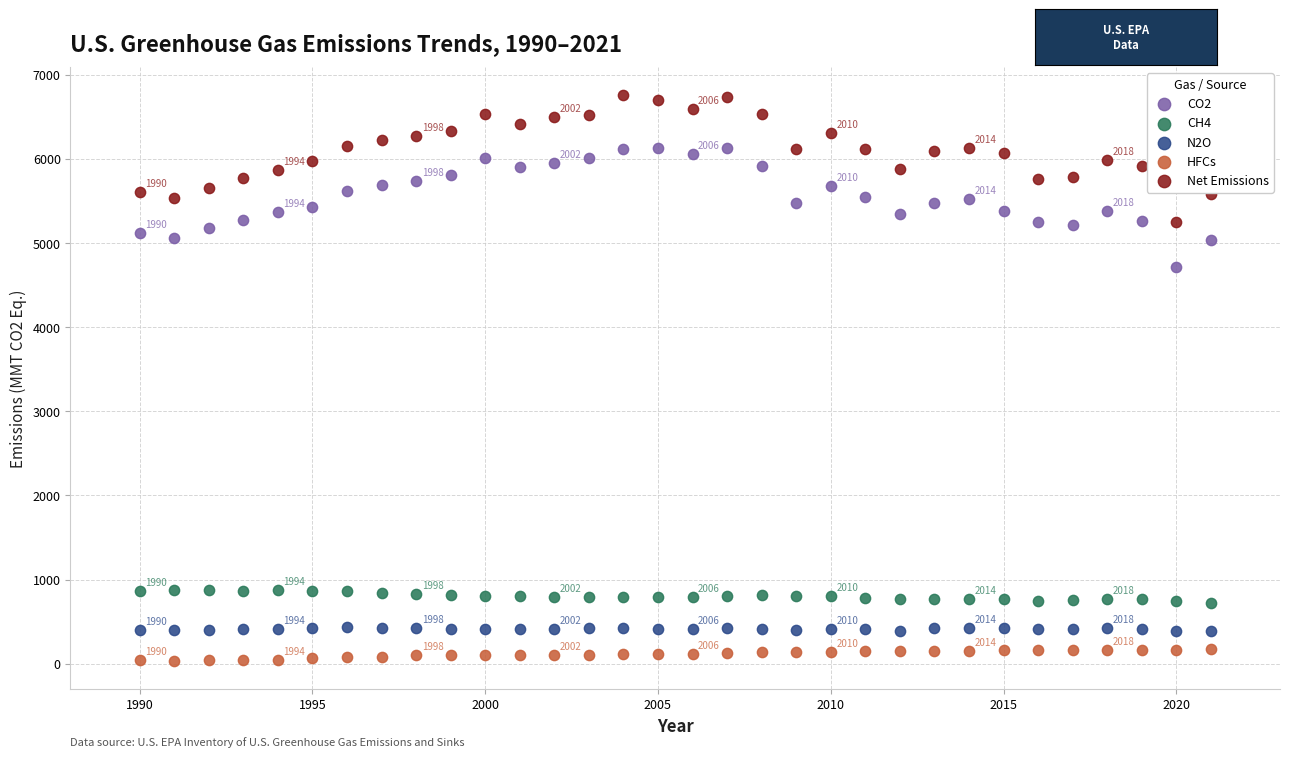

Which series contains the highest Y value?

Net Emissions